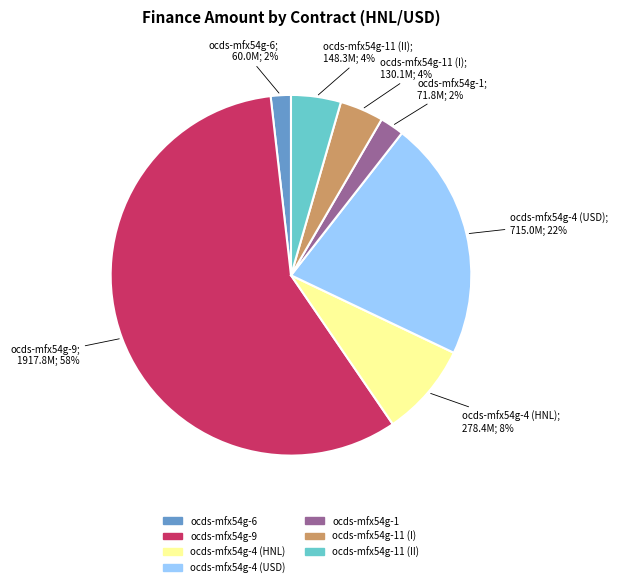

To the nearest percent, what is the average slice percentage?

14%